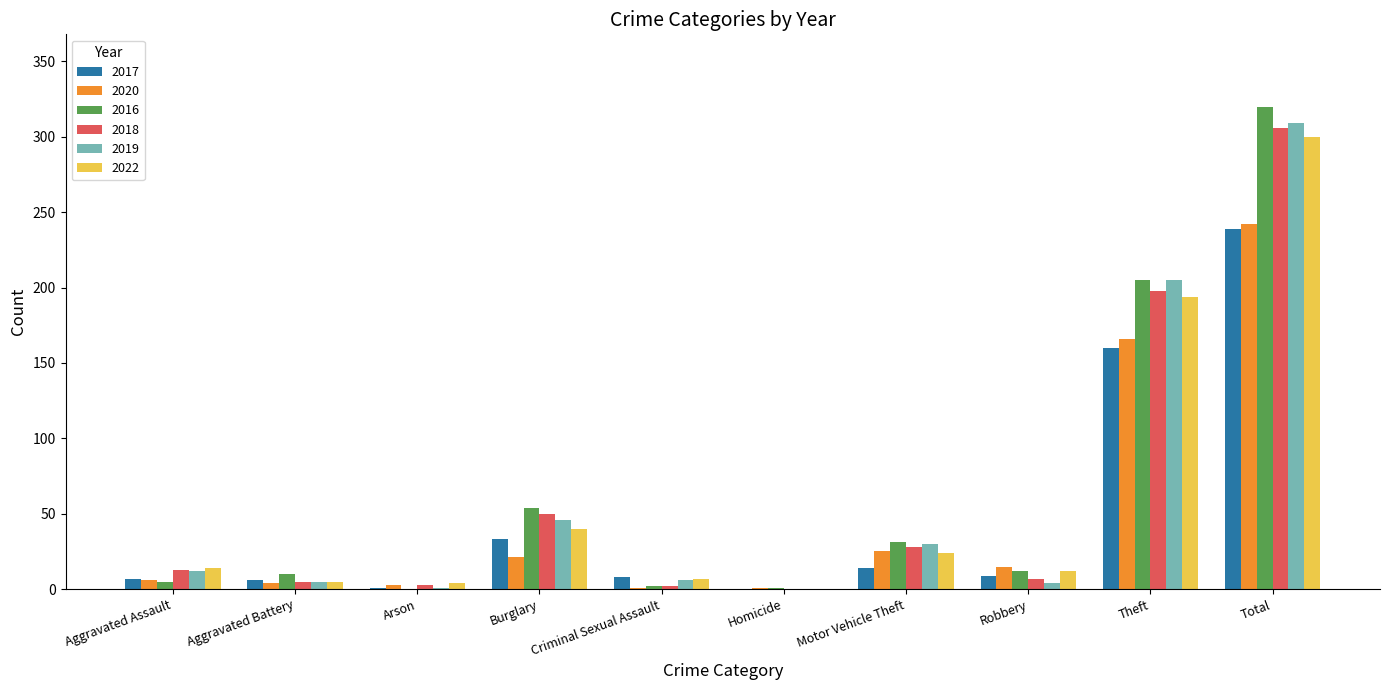

Which category has the highest value across all series?

Total